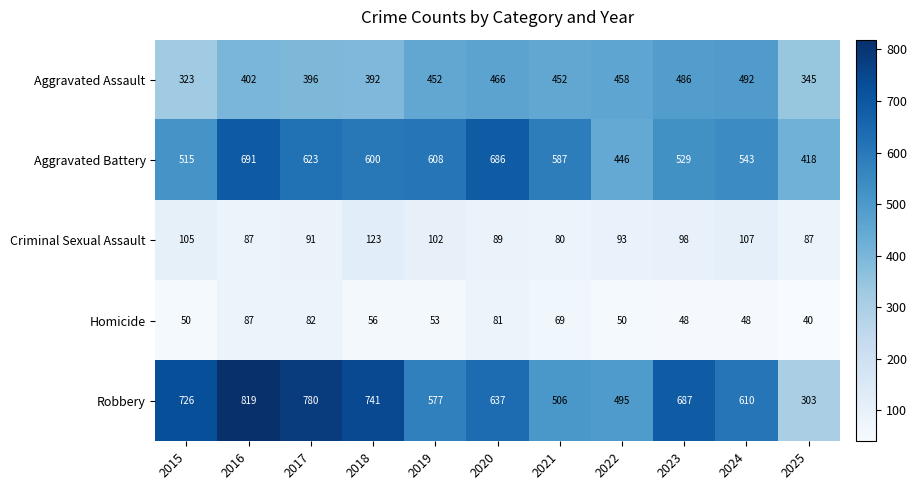

At which category is the sum across all series the highest?

2016